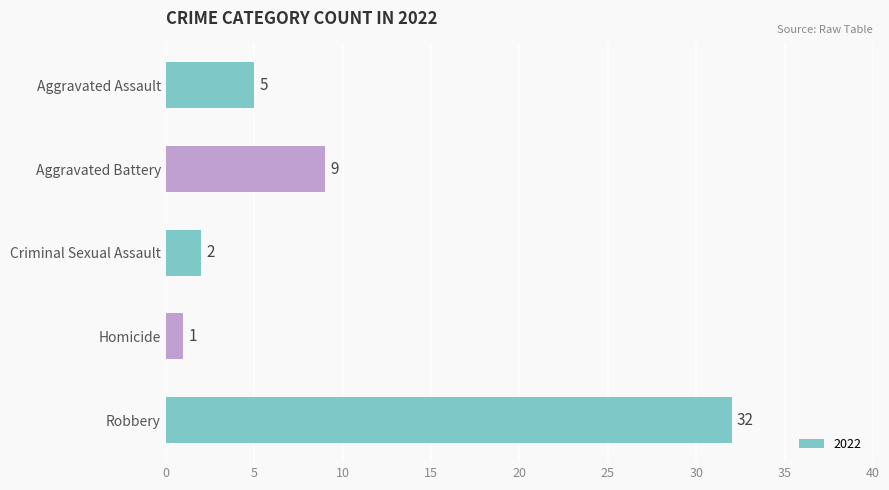

What is the change in value from Aggravated Assault to Homicide?

-4